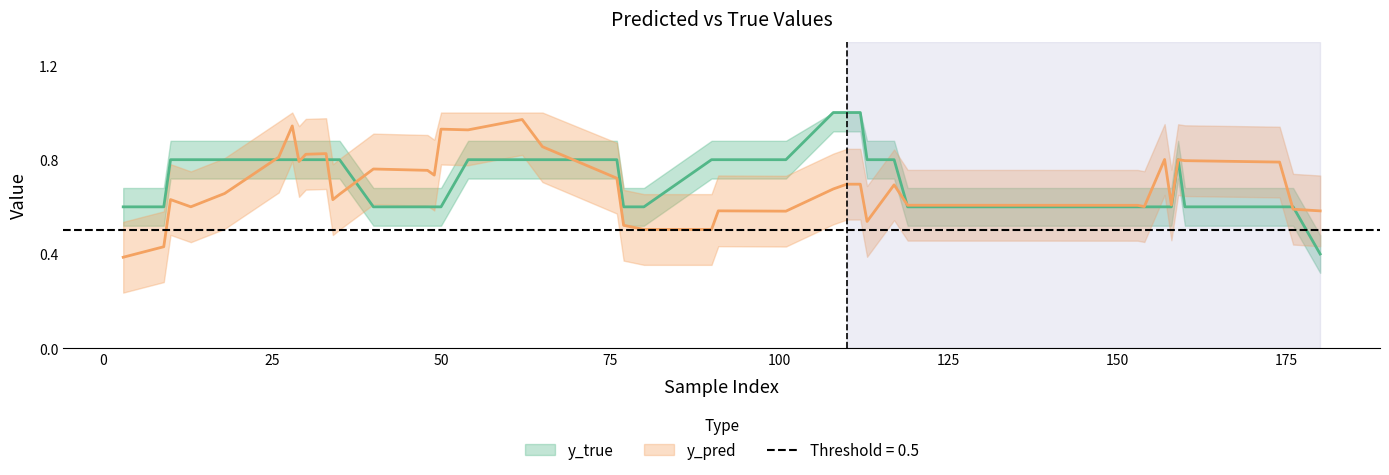

True or false: y_pred and y_true cross at least once.

True